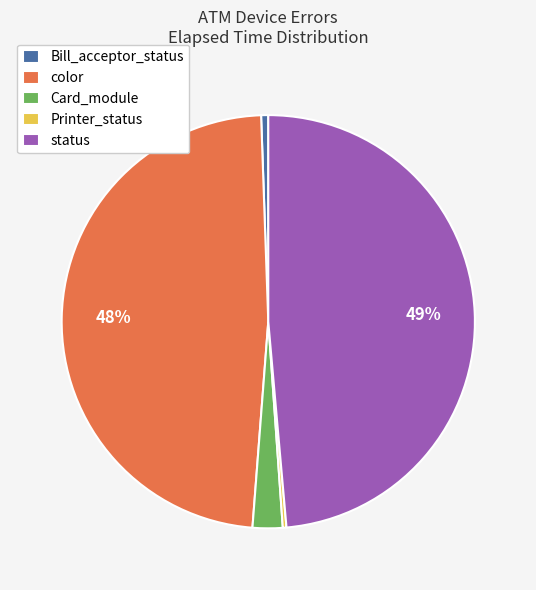

To the nearest percent, what is the average slice percentage?

20%